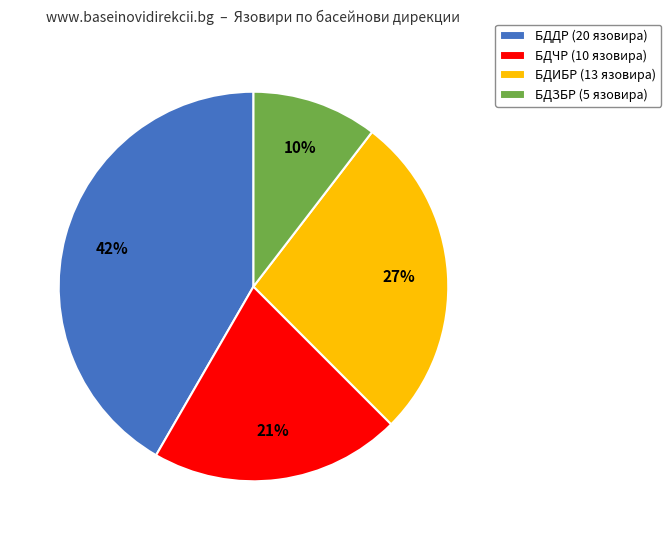

Which category has the biggest portion of the pie?

БДДР